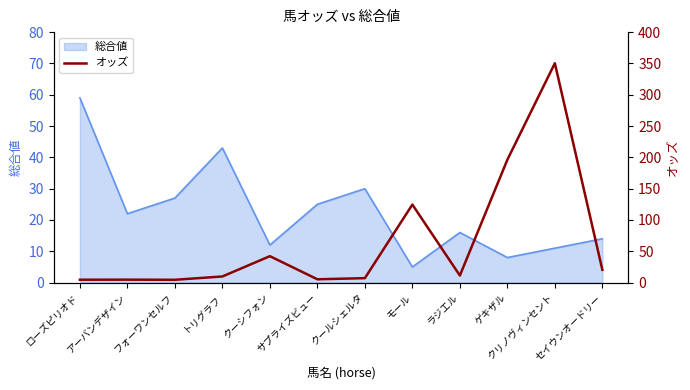

What is the average value?

65.1